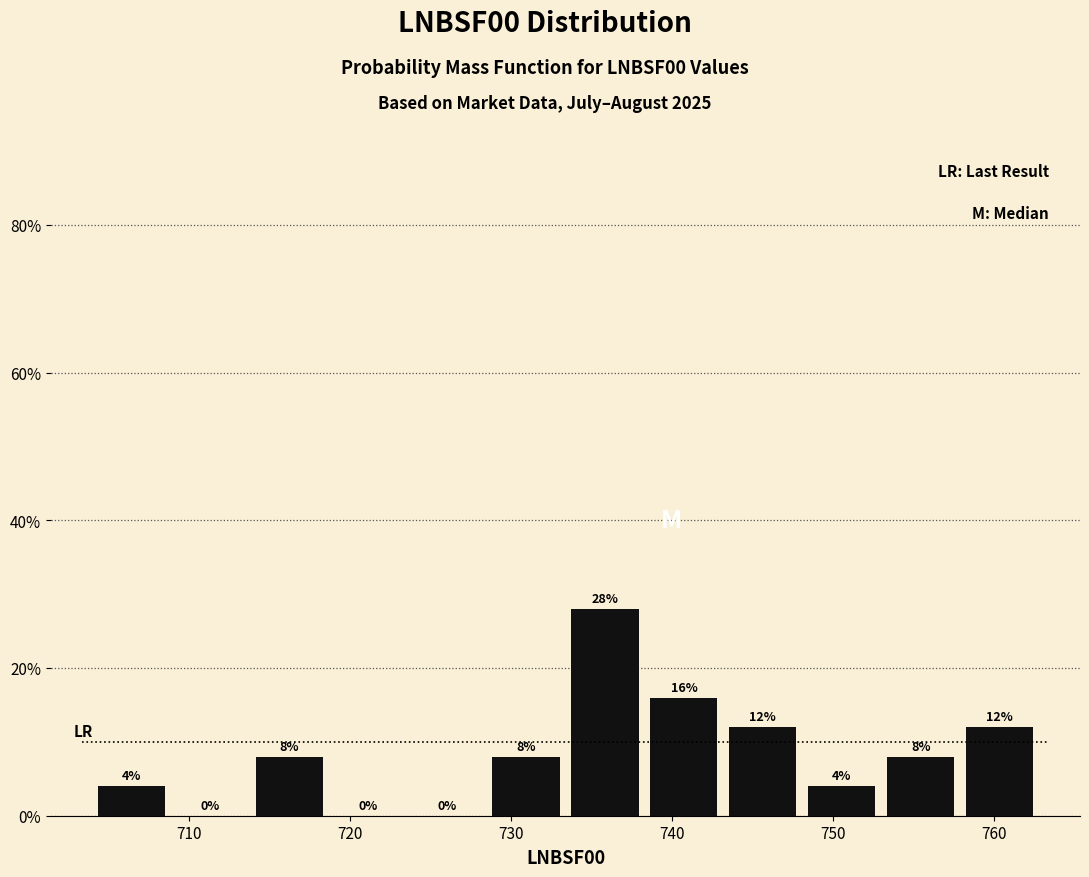

Reading left to right, list every bar in this chart as the range it spans on the x-axis followed by its height. The bar edges are not printed on the chart, so give them approximately, as read against the axis.

704 to 709: 4
709 to 714: 0
714 to 719: 8
719 to 724: 0
724 to 729: 0
729 to 734: 8
734 to 739: 28
739 to 744: 16
744 to 748: 12
748 to 753: 4
753 to 758: 8
758 to 763: 12